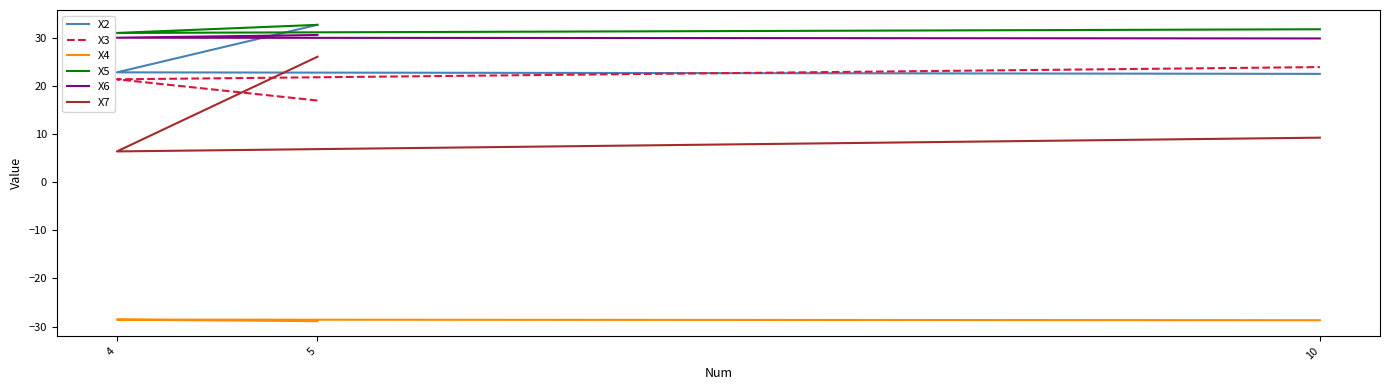

Rank the categories by X5 value from highest to lowest.

5, 10, 4